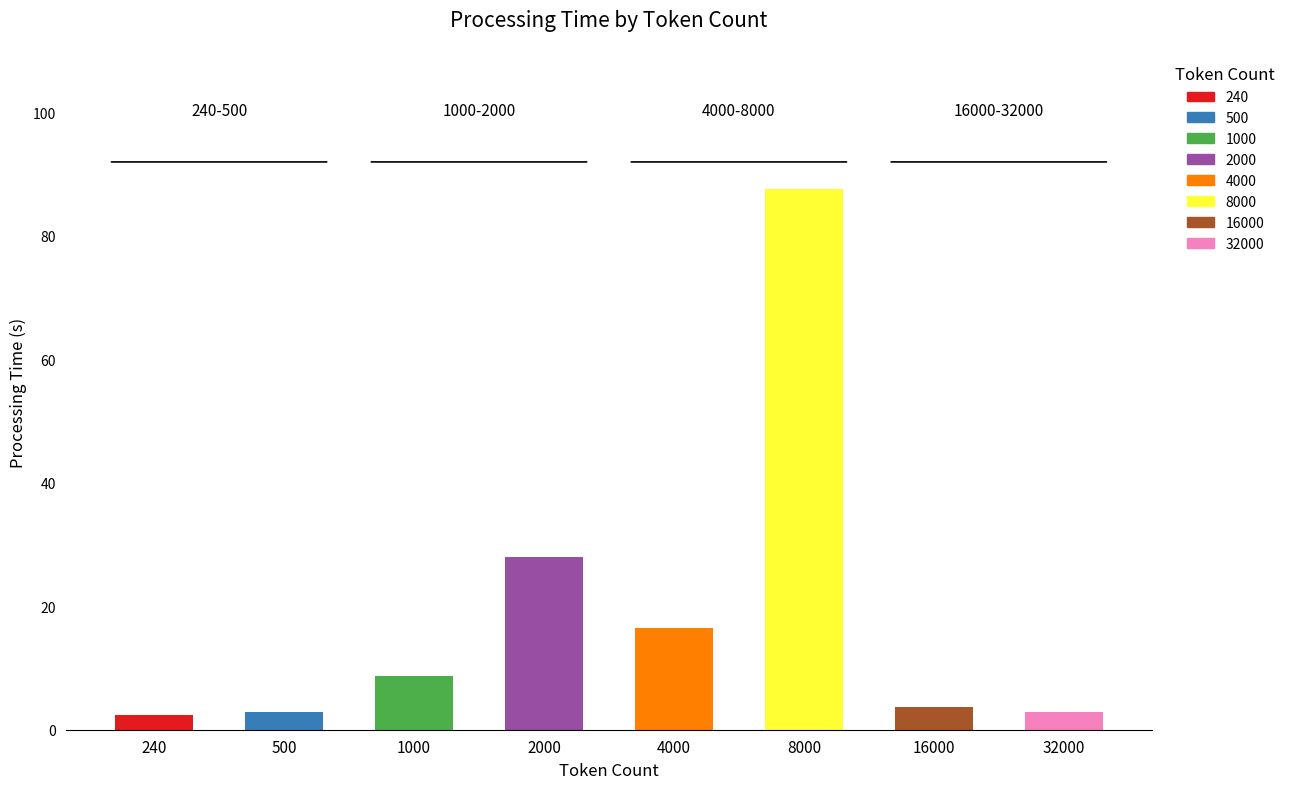

How many values exceed 8?

4